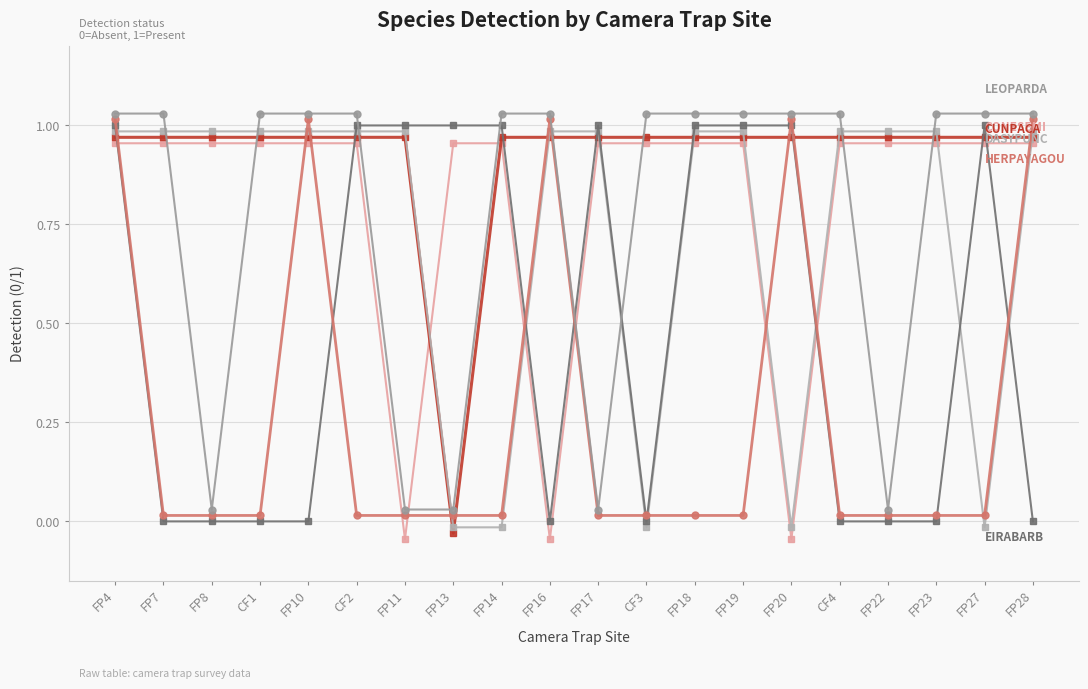

What is the total value across all series at FP4?

6.0